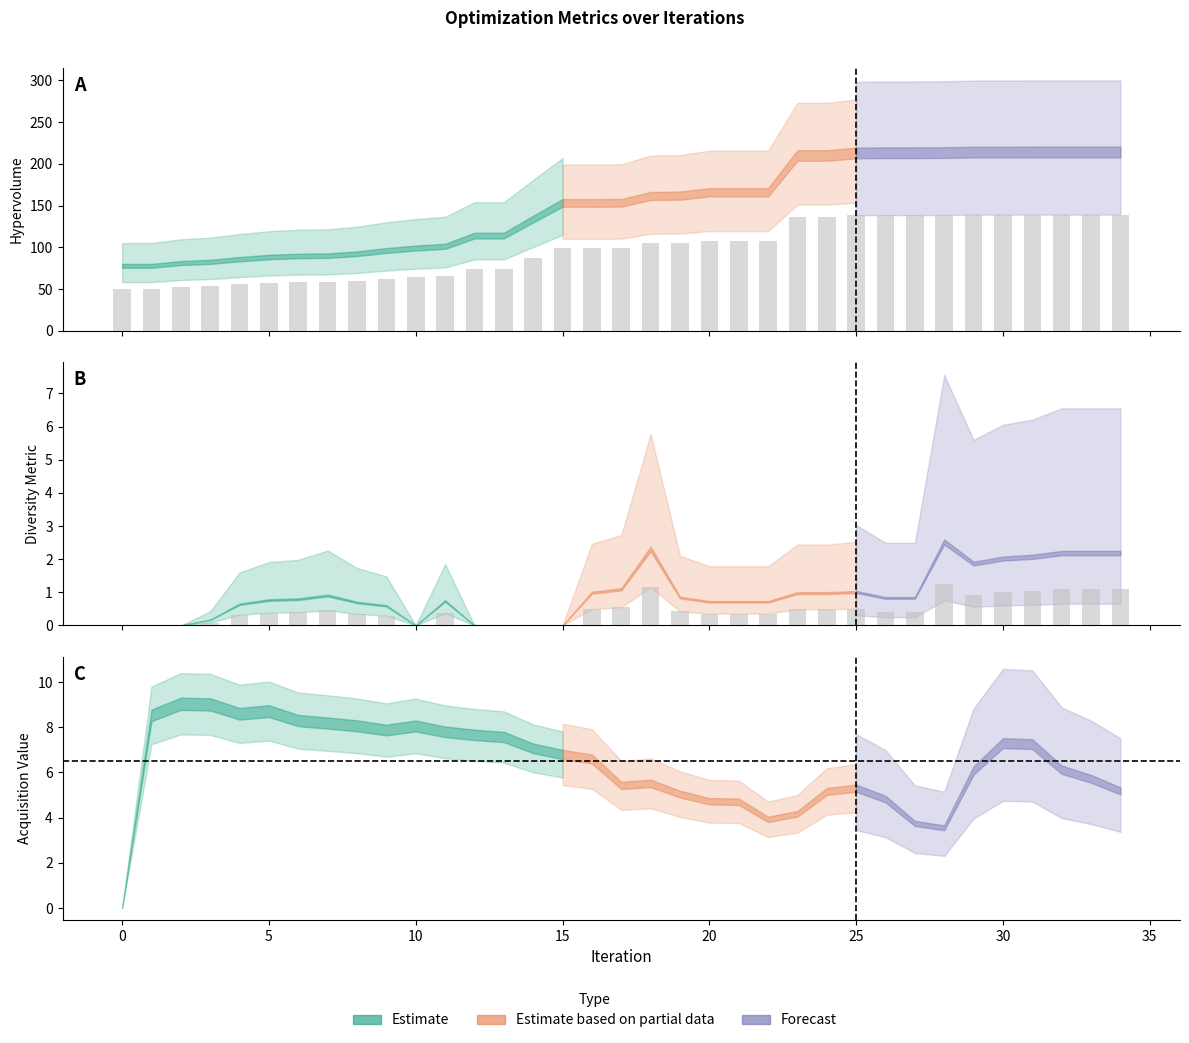

What is the difference between the second highest and second lowest values in the hypervolume series?

88.6